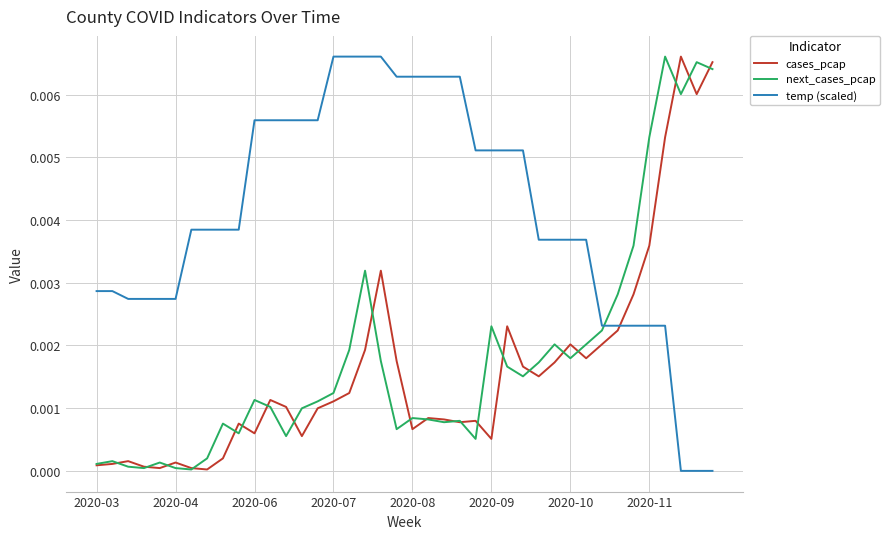

How many intersections are there between temp (scaled) and cases_pcap?

1